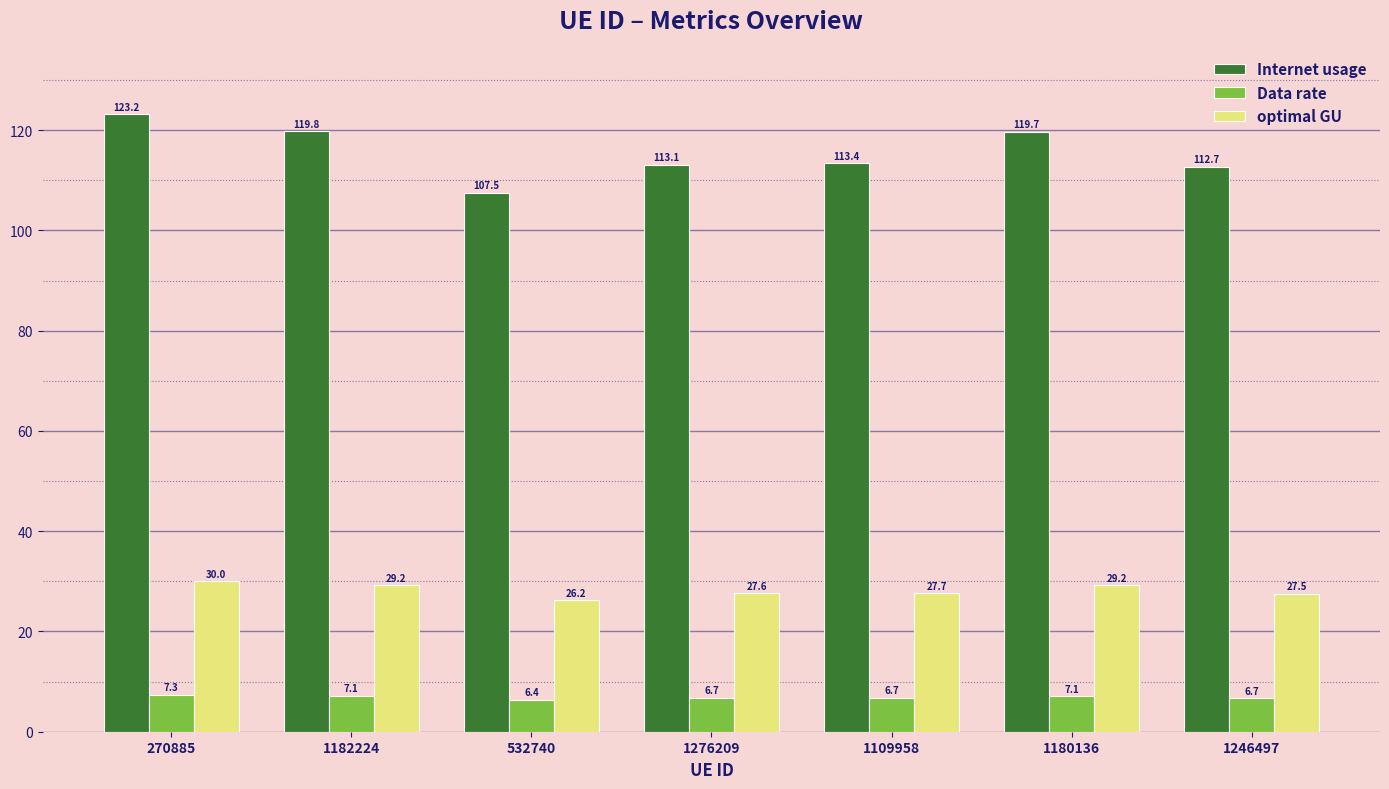

The optimal GU series shows 30.0 at 270885. True or false?

True